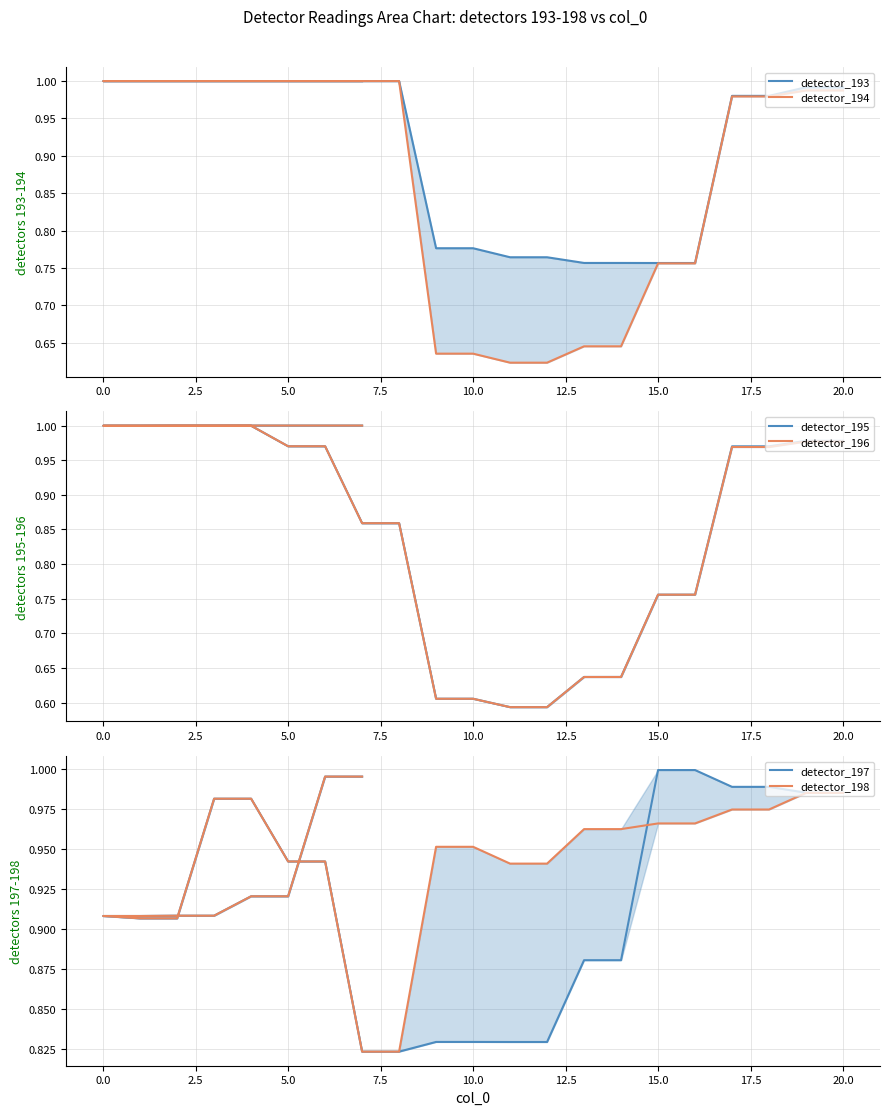

True or false: detector_196 and detector_193 intersect in this chart.

False